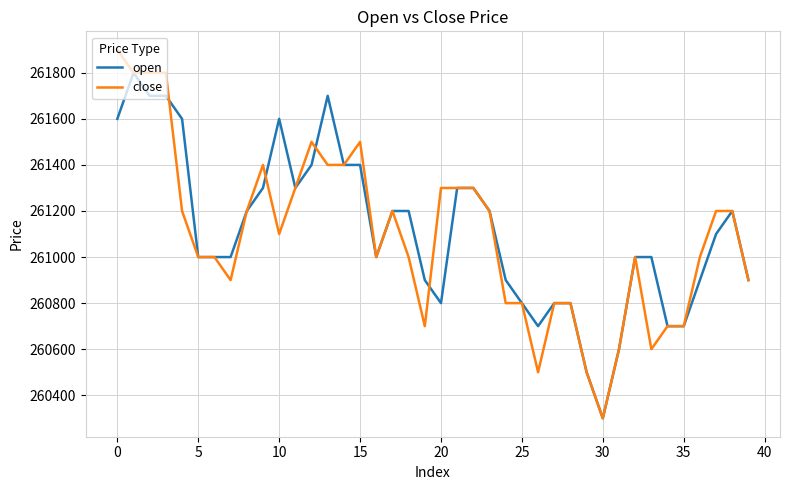

What is the highest value of the open series?

261800